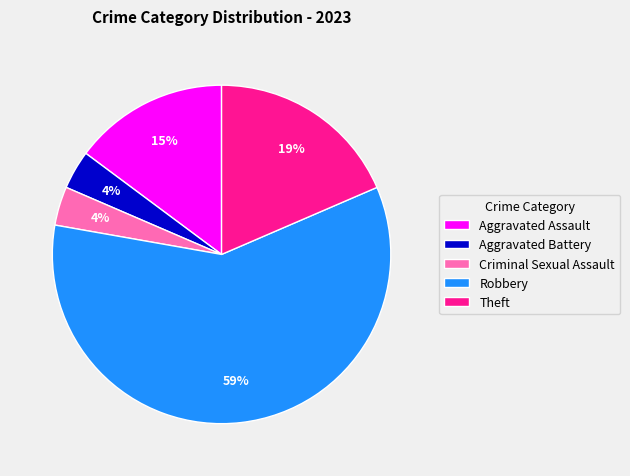

True or false: Aggravated Battery accounts for 18% of the total.

False